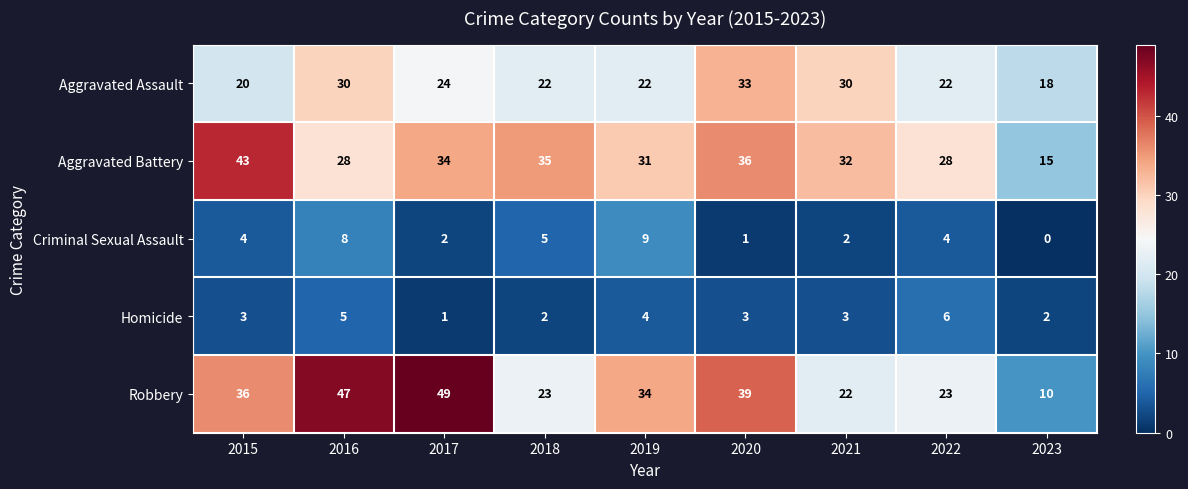

Is it true that Robbery equals 25 at 2015?

False